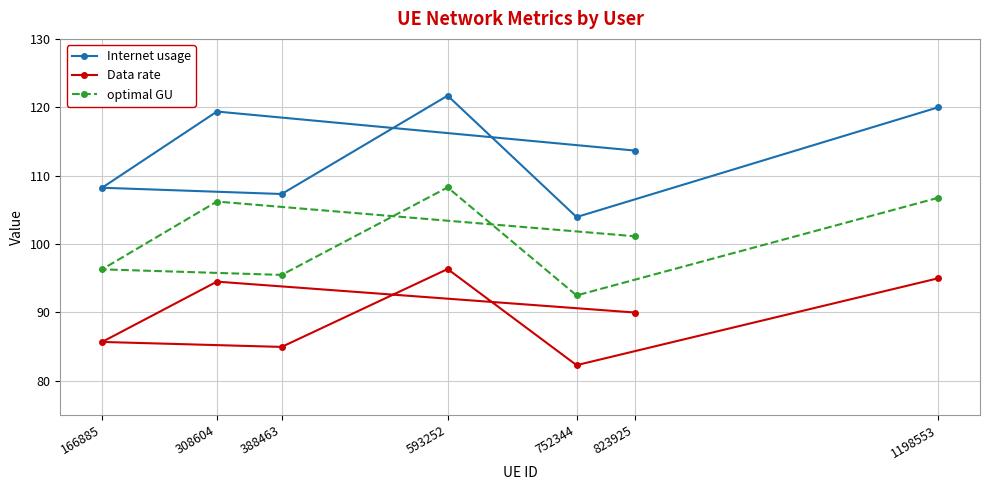

Where does the optimal GU series first go above 101?

308604